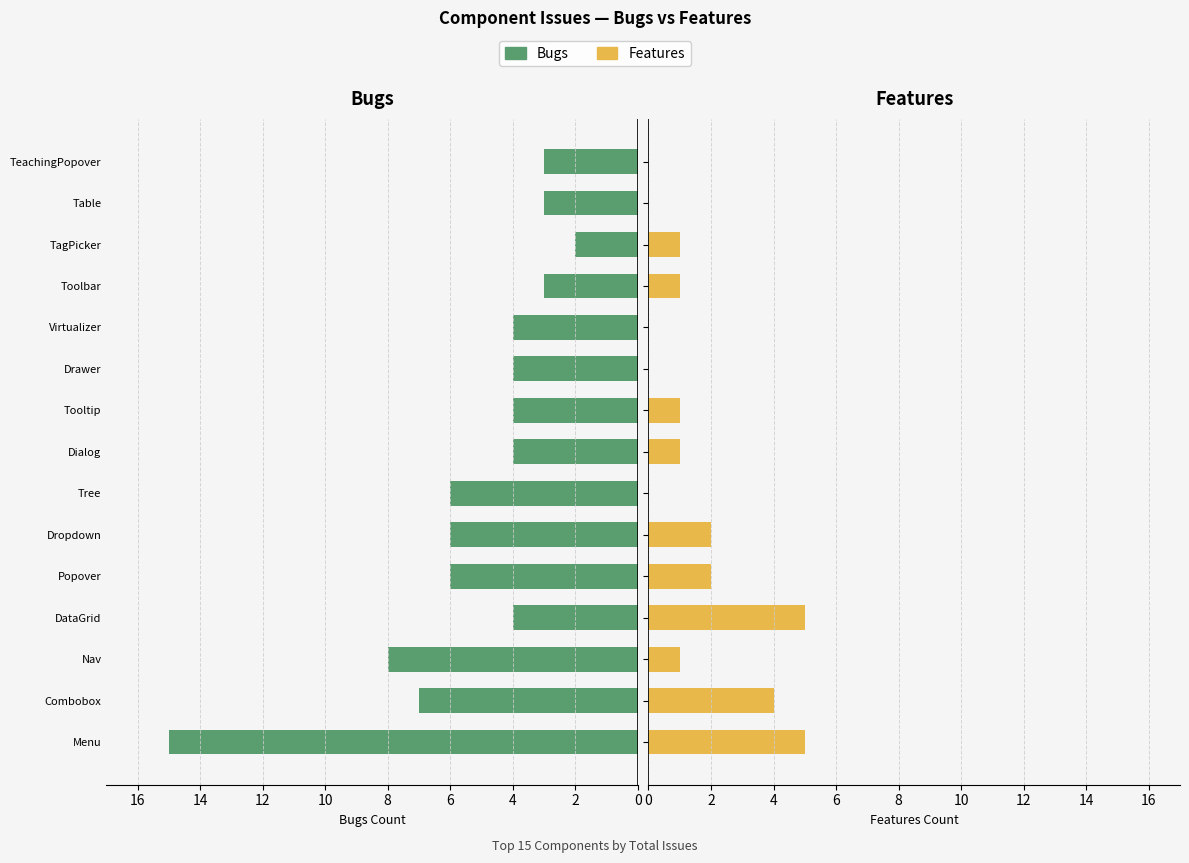

True or false: Features has a value of 1 at Toolbar.

True